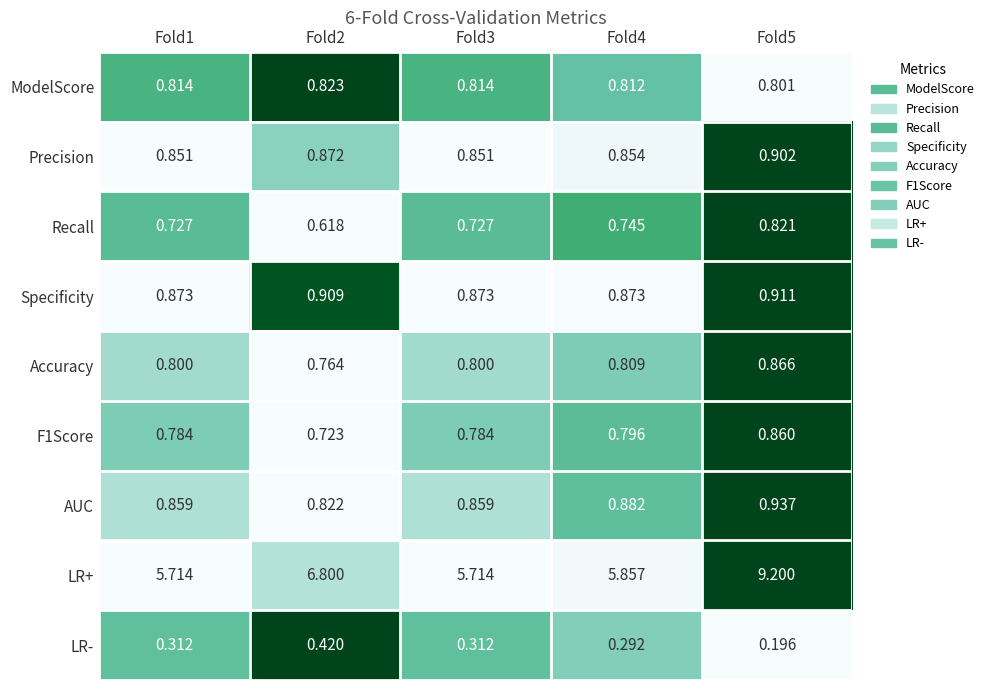

Which series has the largest total across all categories?

LR+